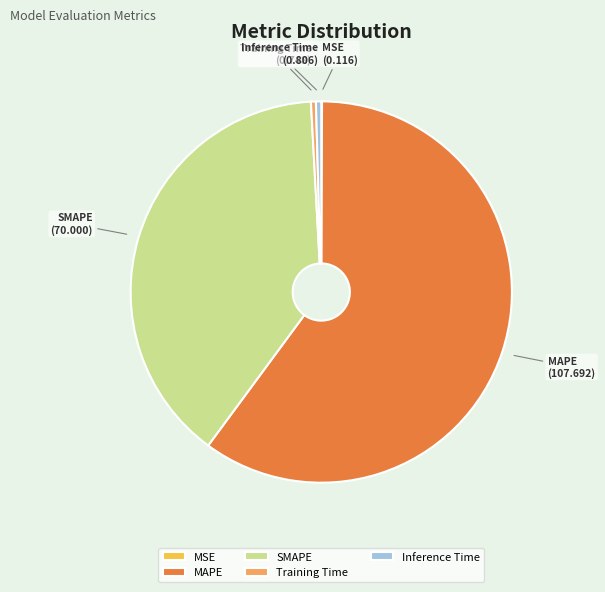

Is the sum of Inference Time and MAPE greater than half?

Yes